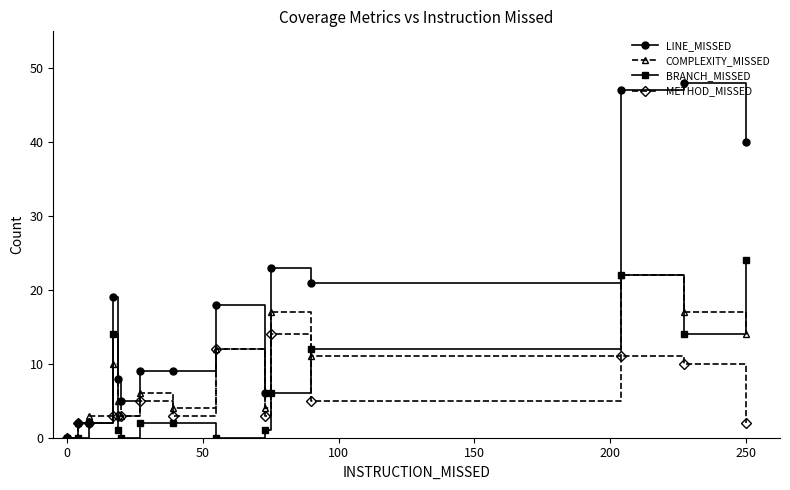

Which series has the widest spread of values?

LINE_MISSED